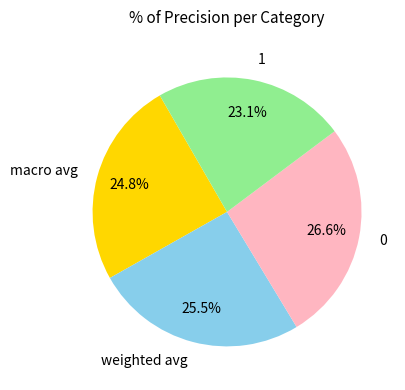

What is the smallest slice in the pie chart?

1